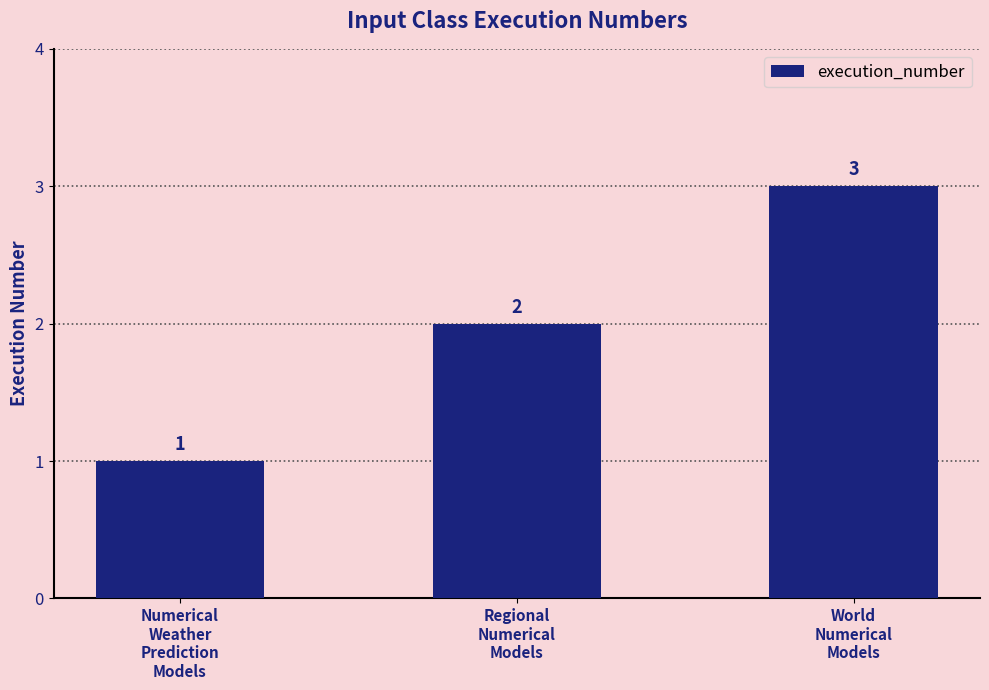

What is the smallest value displayed?

1